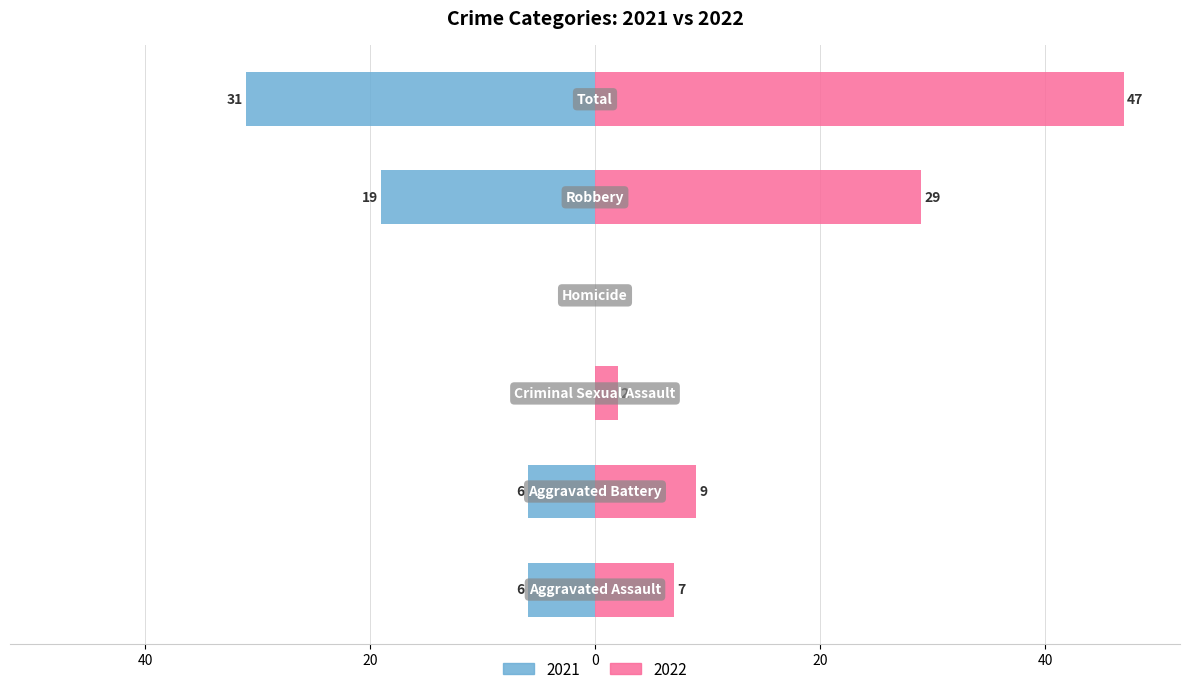

Between Robbery and Total, which series saw the biggest shift?

2022